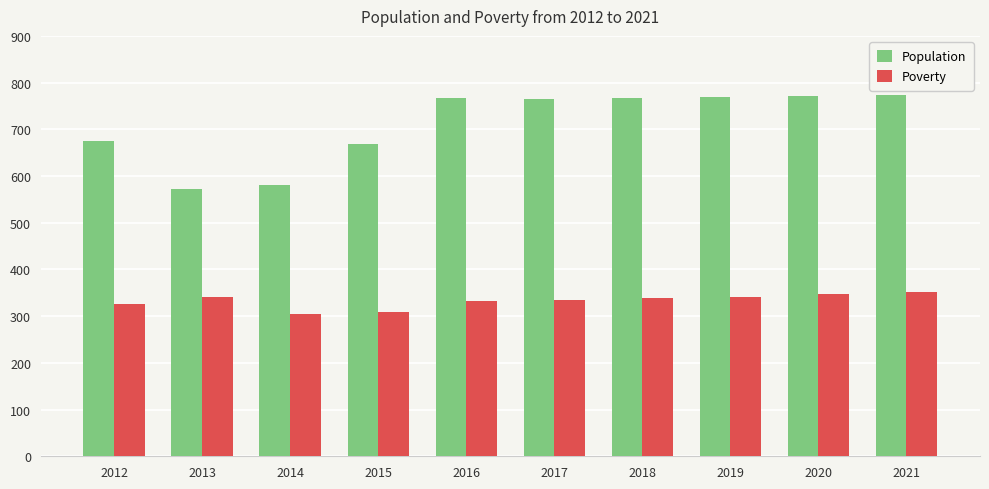

What is the value of the Poverty bar at the 3rd from the left?

304